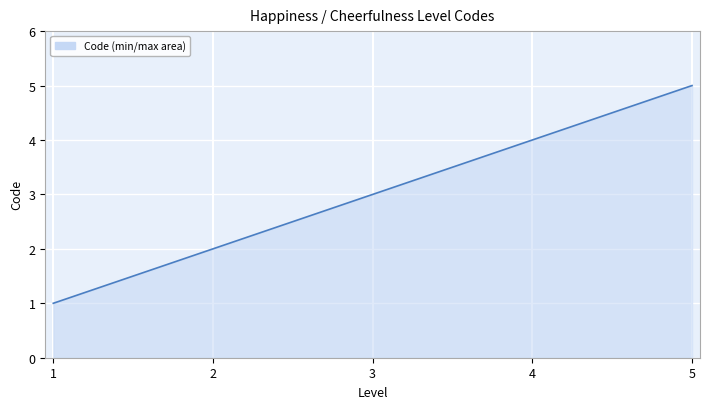

What is the difference between the second highest and second lowest values?

2